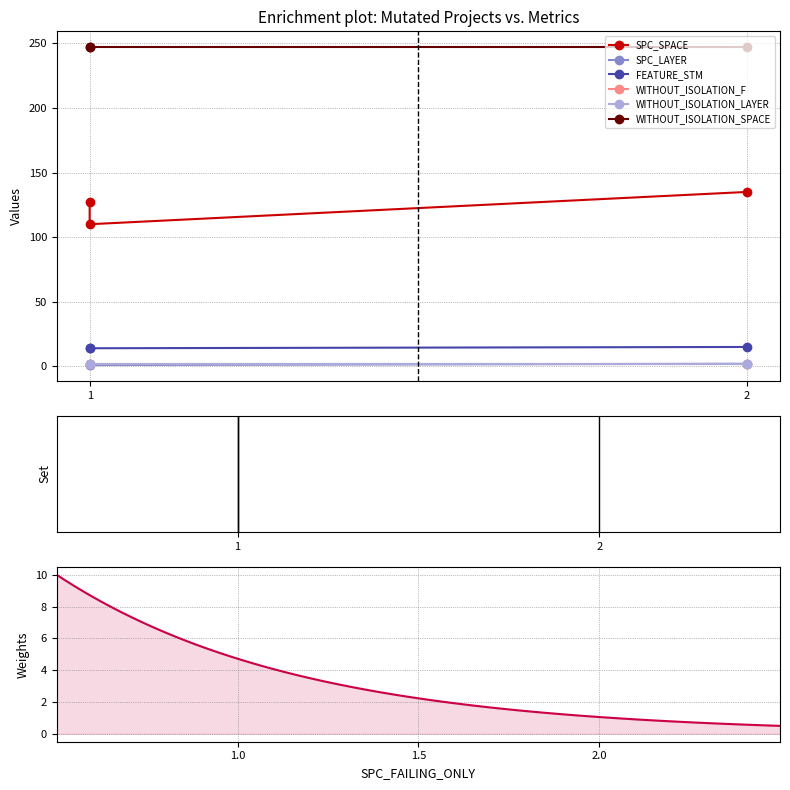

How many data points in SPC_SPACE are above 127?

1